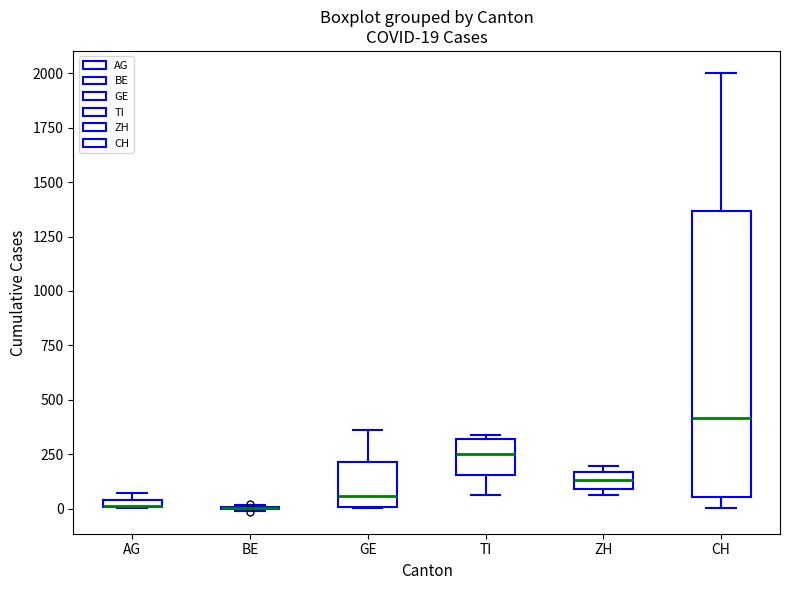

Which box is the tallest, from its lower edge to its upper edge?

CH